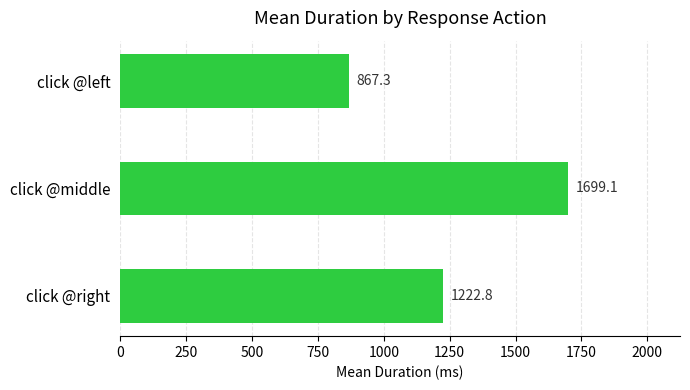

What is the sum of all values?

3789.1